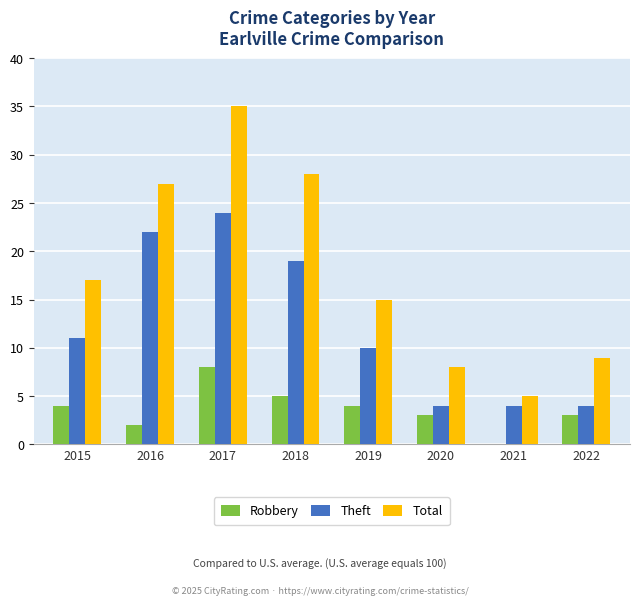

How many data points does each series have?

8